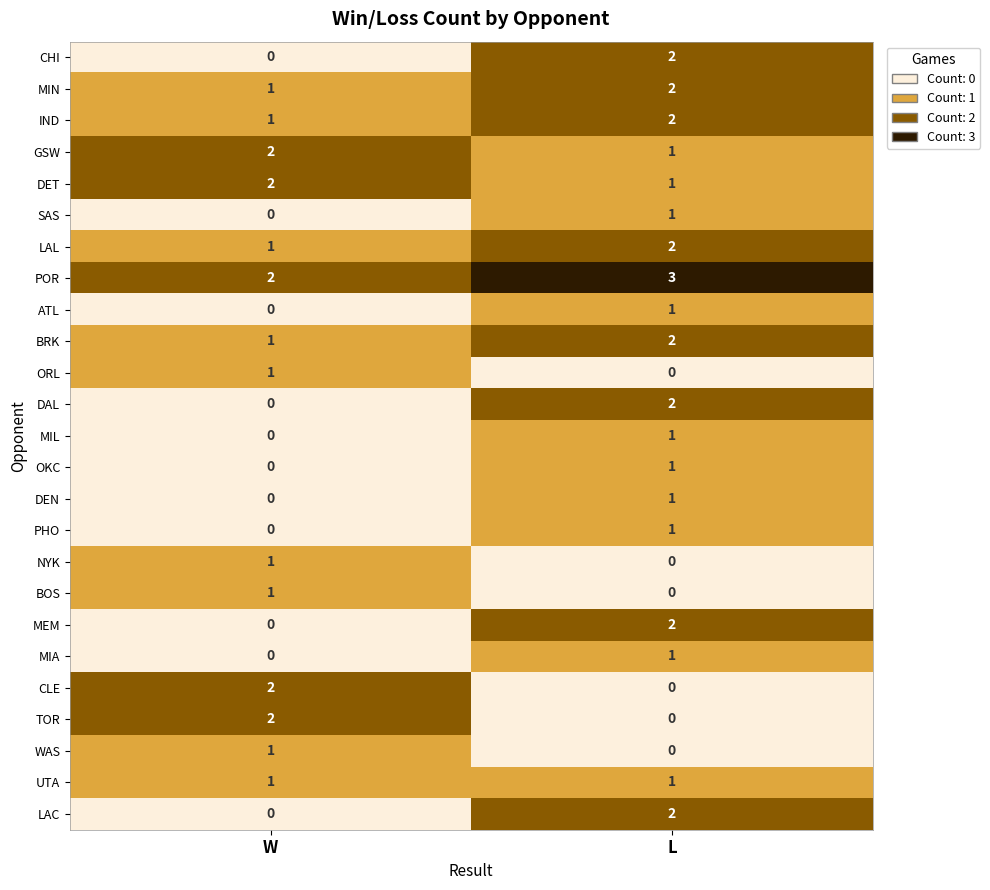

What is the maximum value shown in the chart?

3